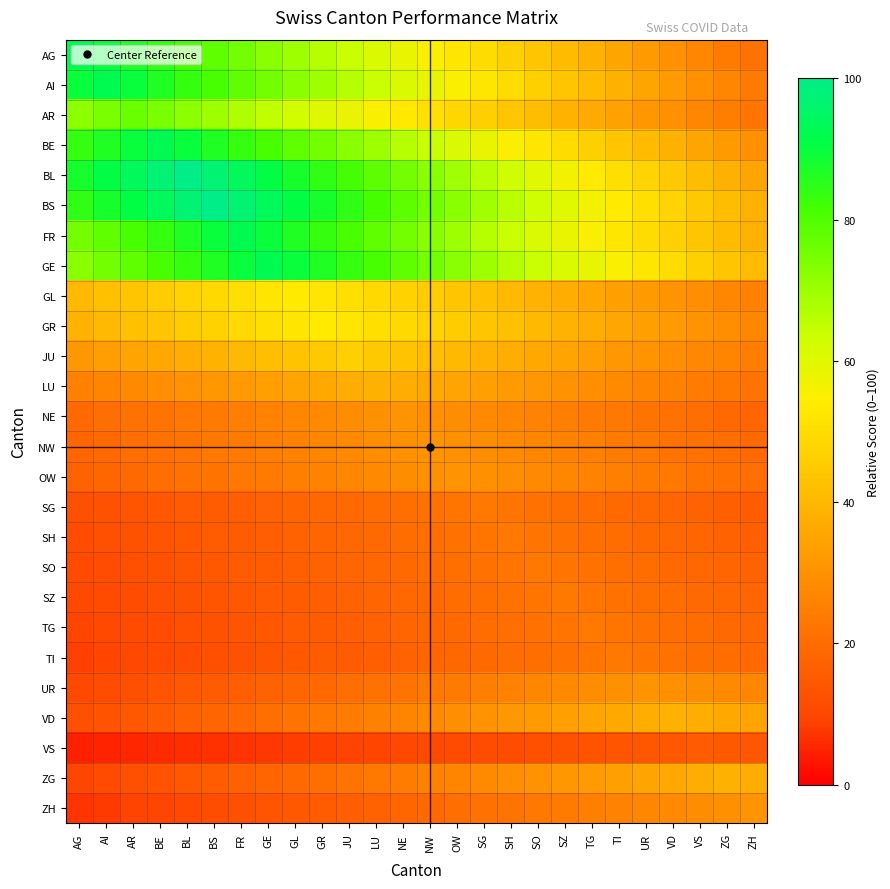

What is the minimum value shown in the chart?

4.5